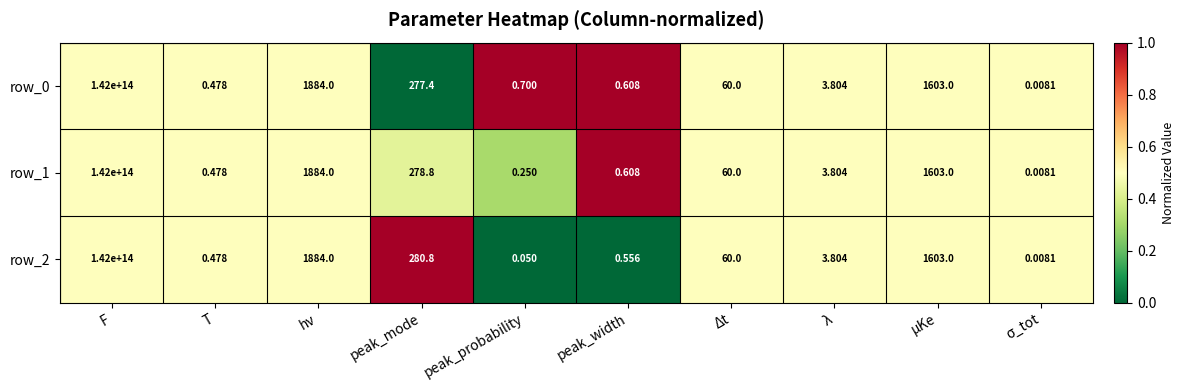

How many categories are shown in the chart?

10